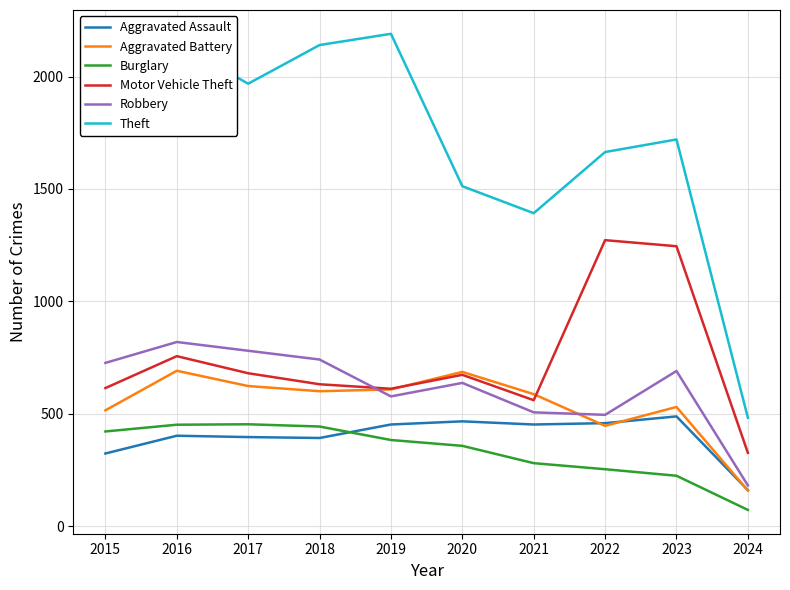

The value of Burglary at 2017 is 453. True or false?

True